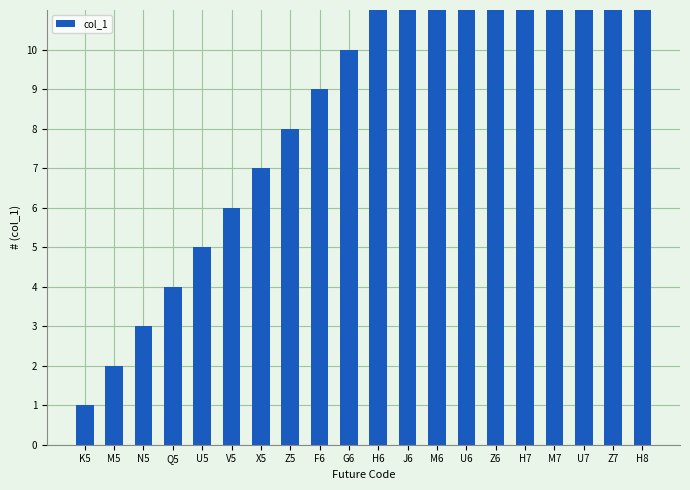

List the labels in order of value, largest first.

H8, Z7, U7, M7, H7, Z6, U6, M6, J6, H6, G6, F6, Z5, X5, V5, U5, Q5, N5, M5, K5